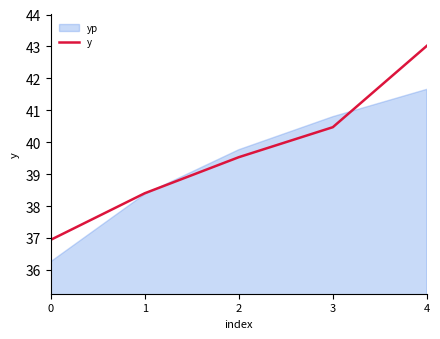

Between 2 and 0, which is larger?

2